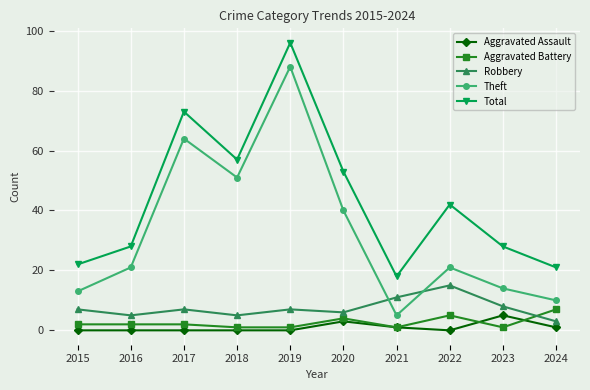

True or false: Aggravated Battery has a value of 2 at 2017.

True